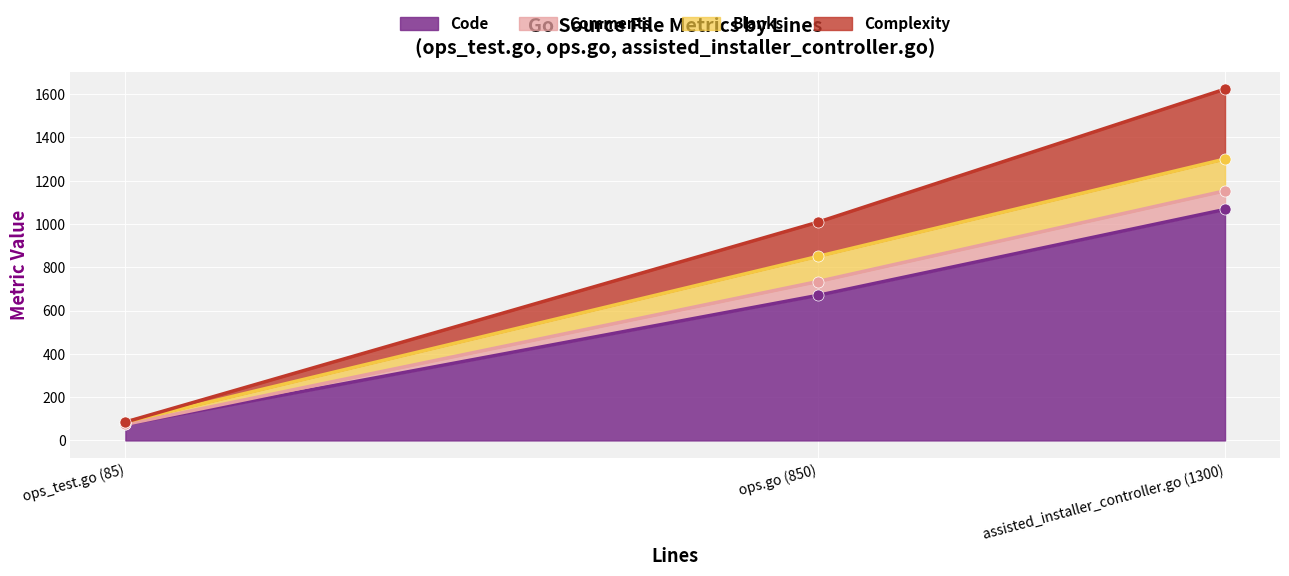

Where is Code nearest to the value 570?

ops.go (850)